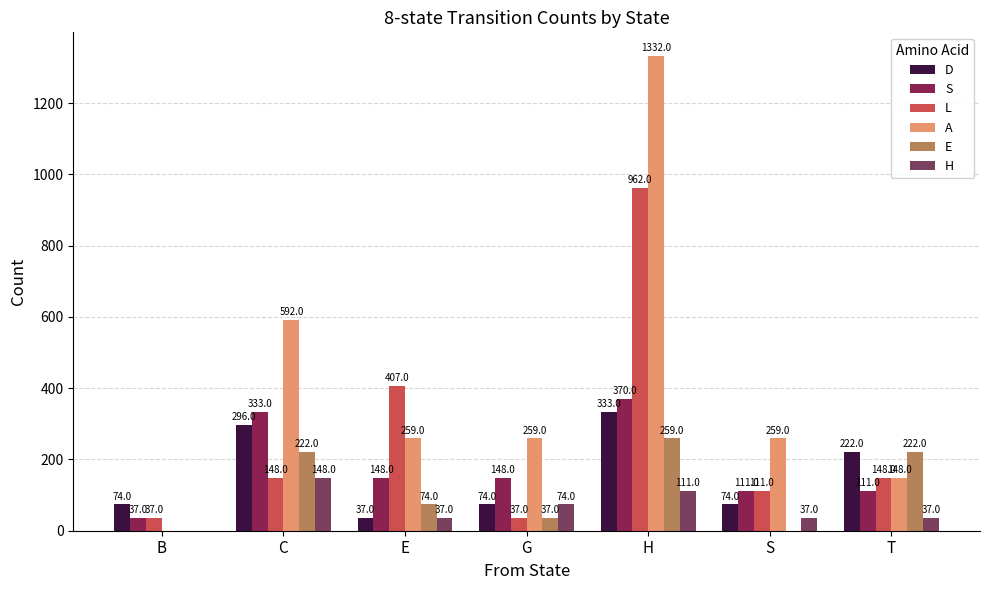

True or false: A has a value of 2064 at H.

False